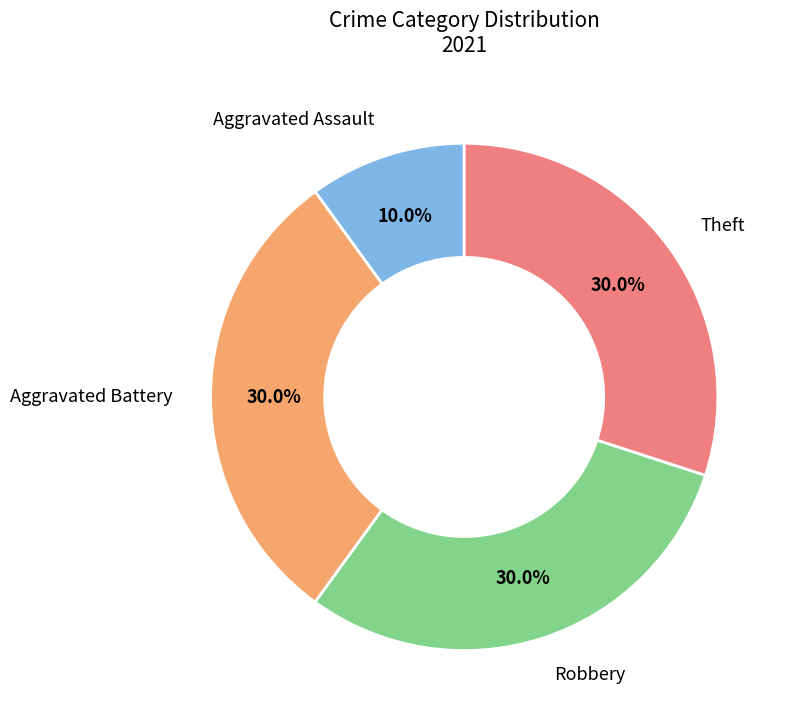

Is Robbery the majority of the pie?

No